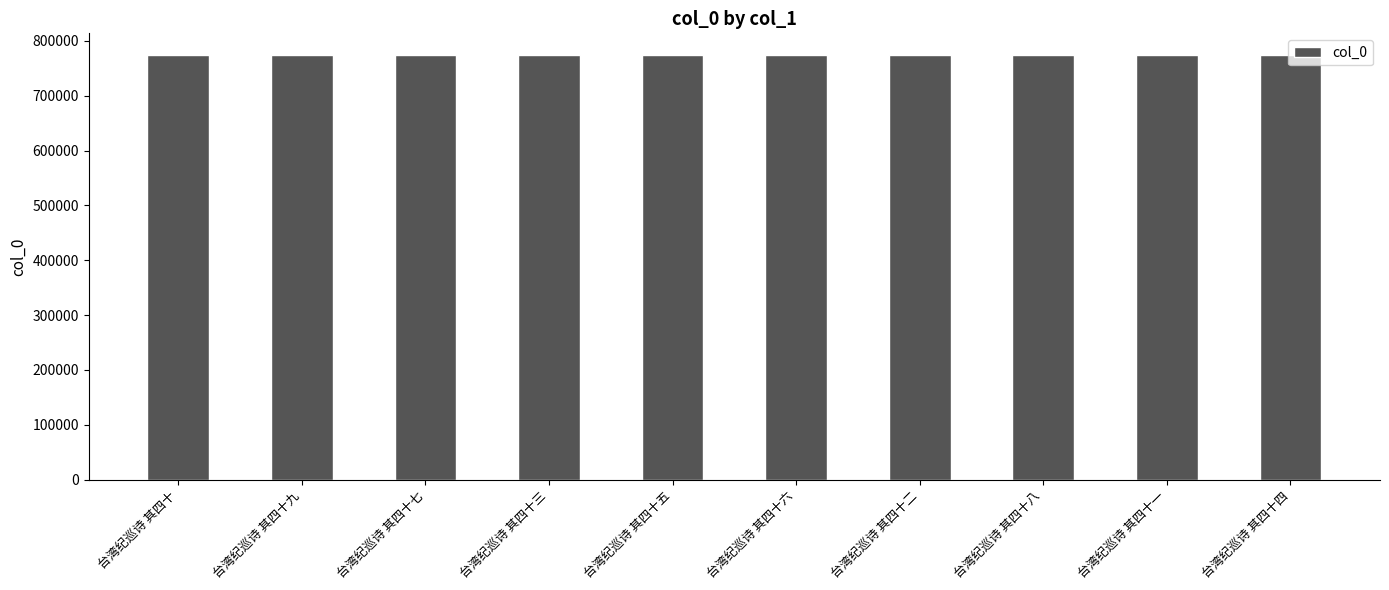

Approximately how many times larger is the value at 台湾纪巡诗 其四十六 compared to 台湾纪巡诗 其四十?

1.0